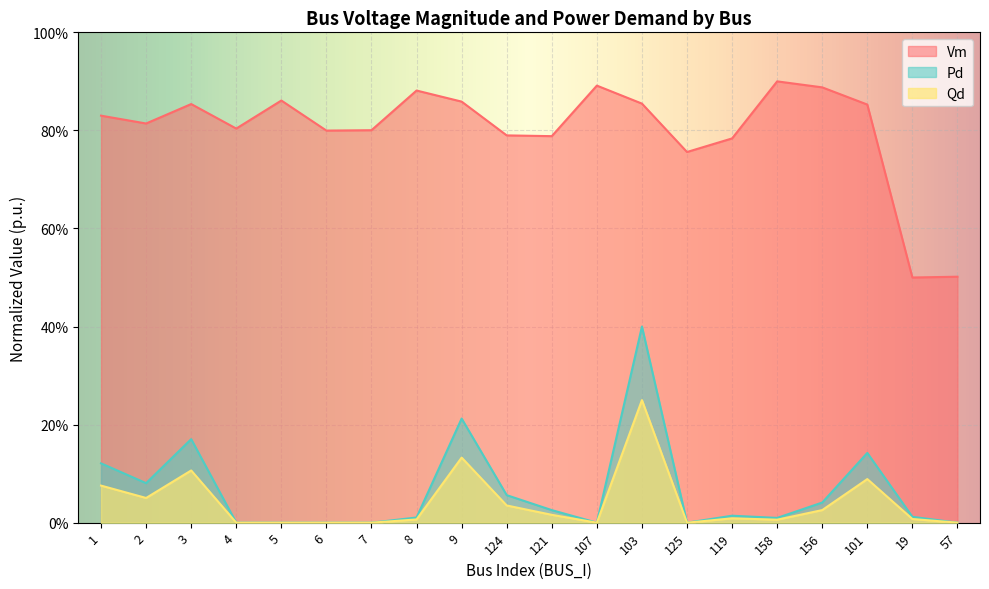

Does the chart display data point markers on the line(s)?

No